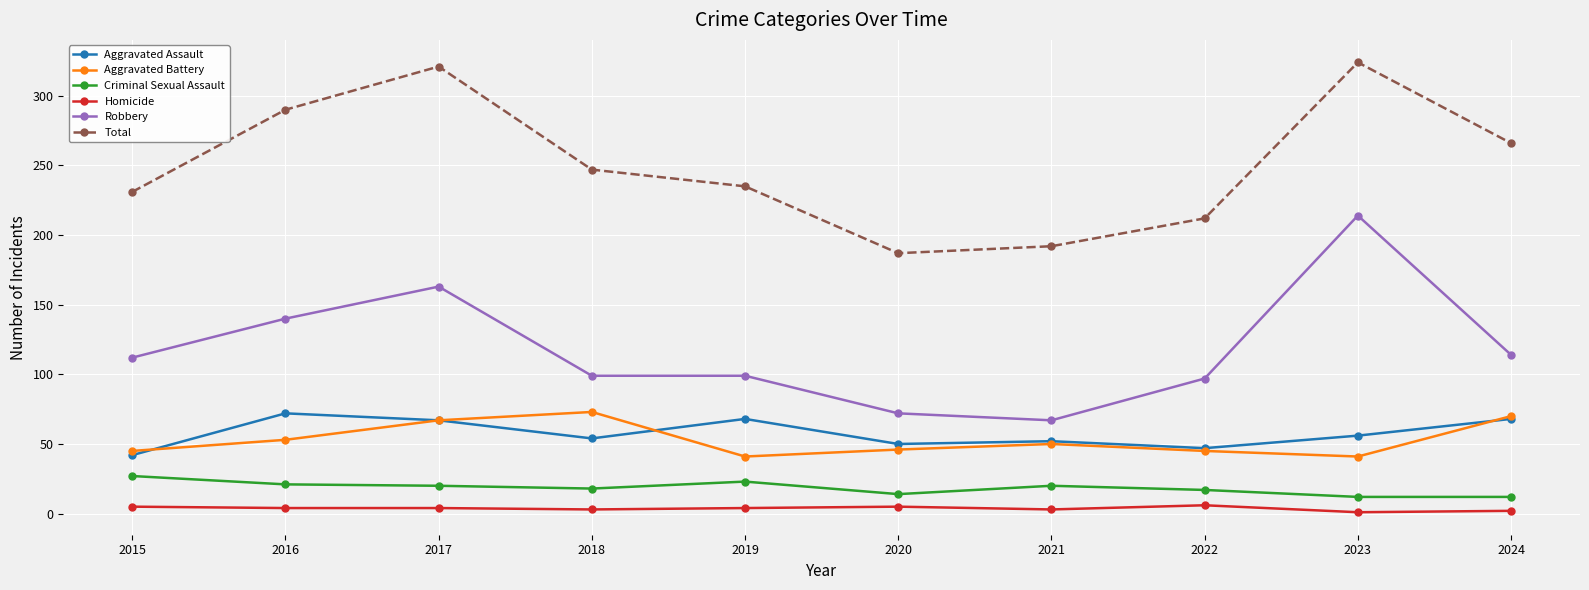

Is it true that Robbery equals 72 at 2020?

True